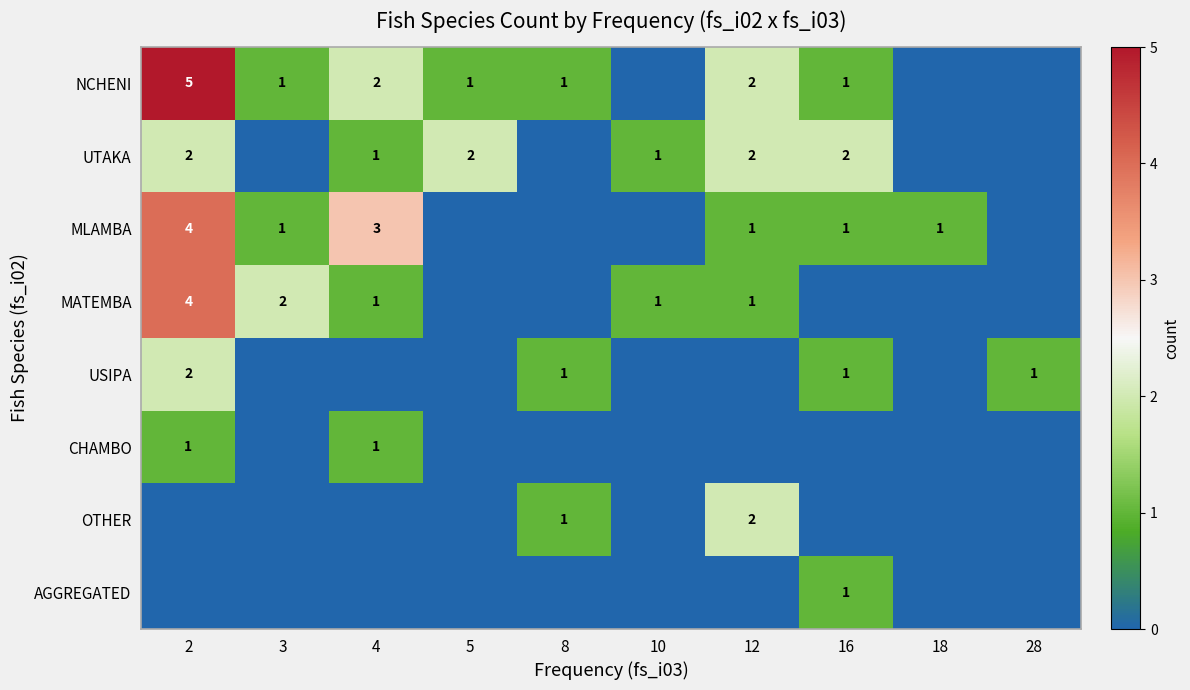

At which category is the sum across all series the highest?

2